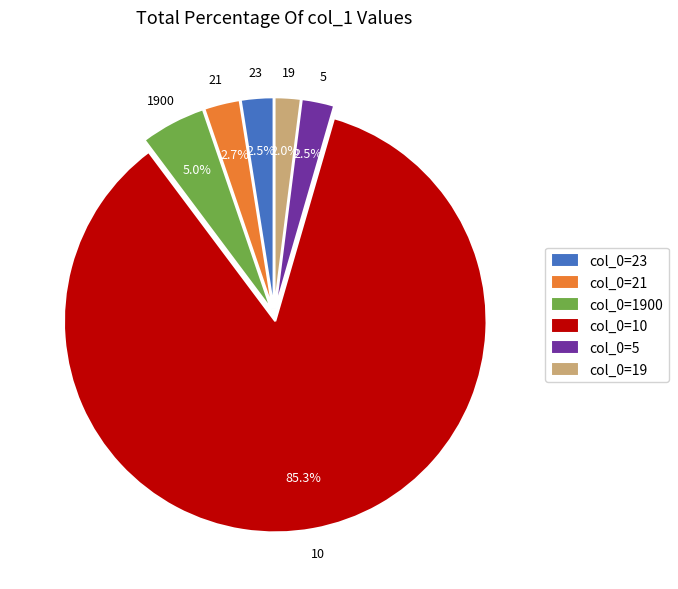

Which category has the biggest portion of the pie?

10